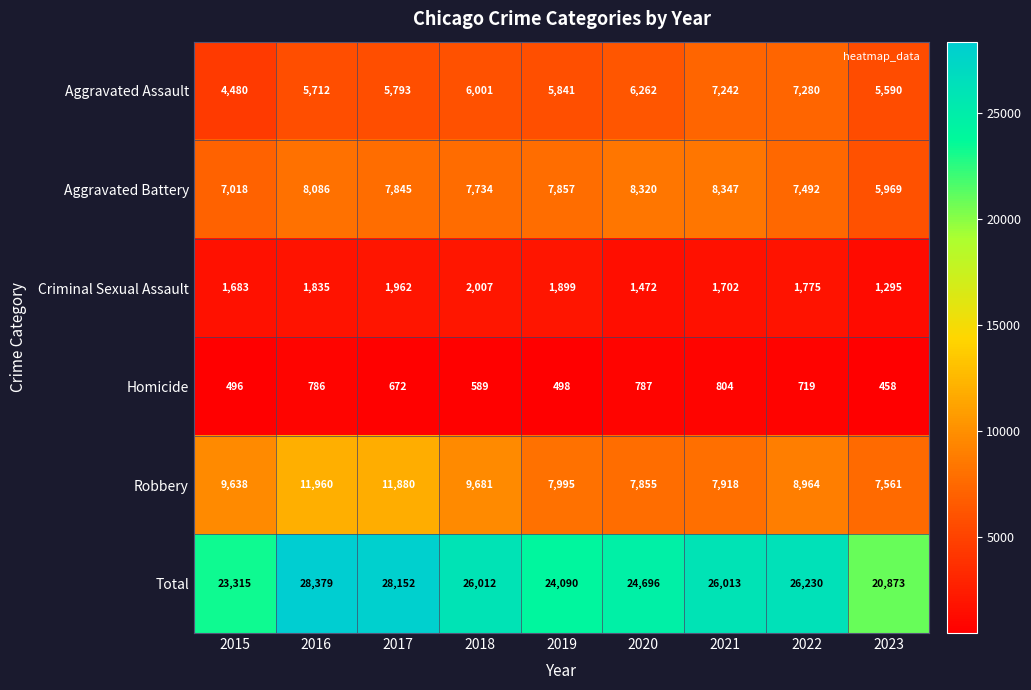

Where is Homicide nearest to the value 631?

2017